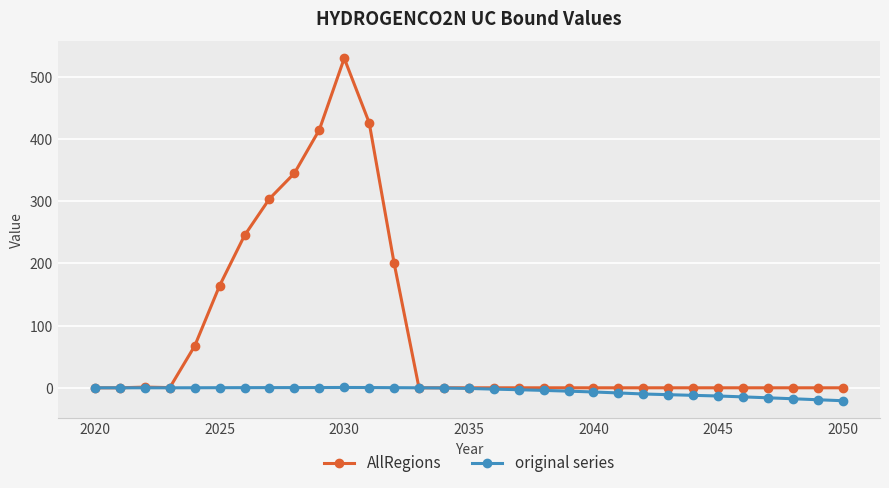

Rank the series by their average value, from highest to lowest.

AllRegions, original series